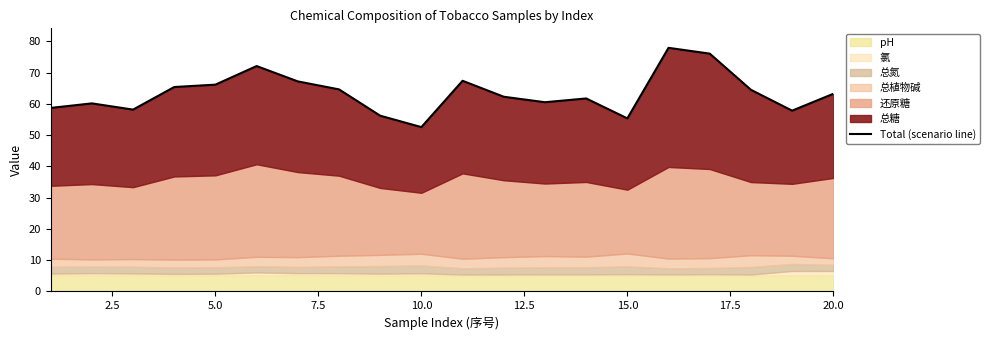

What is the approximate value at 17.5?

64.6